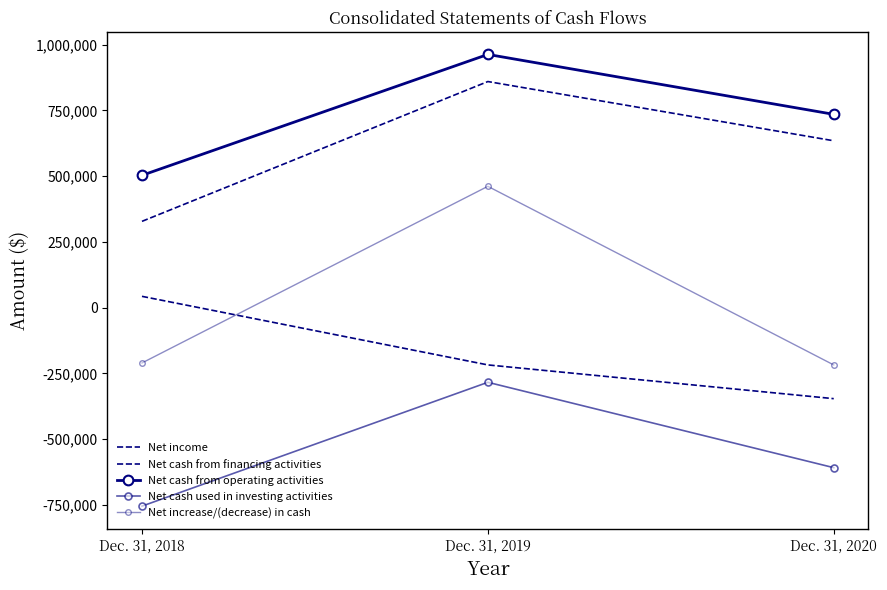

Which category has the lowest value across all series?

Dec. 31, 2018